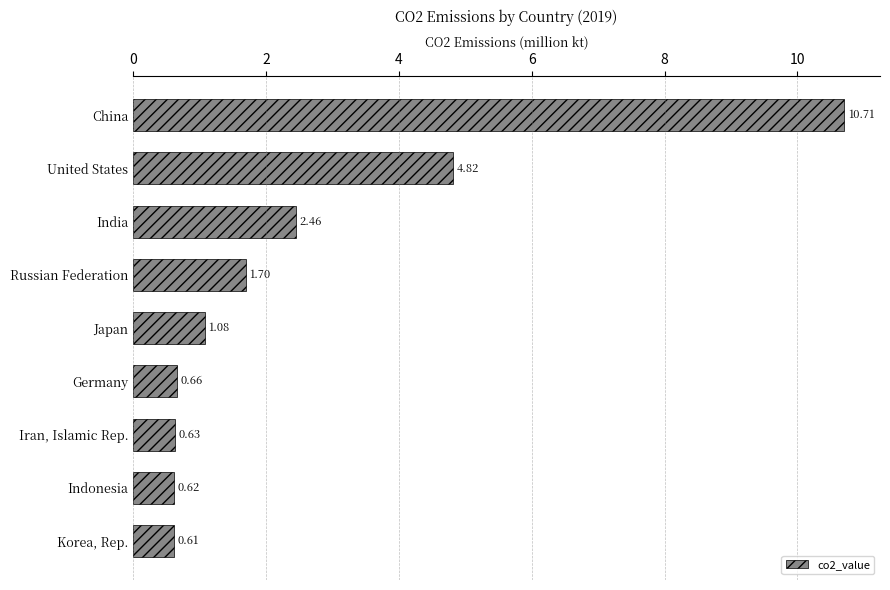

What is the maximum value shown in the chart?

10.7